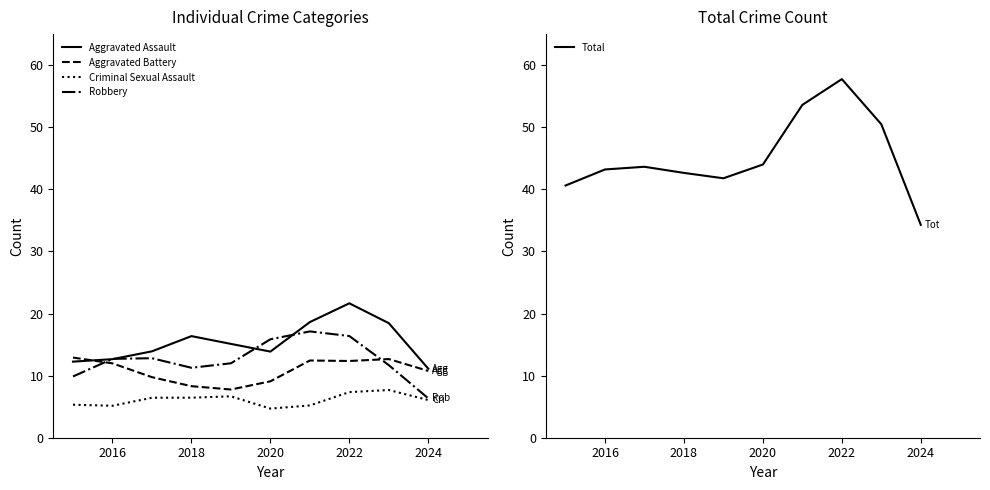

Which category has the highest value in the Aggravated Assault series?

2022